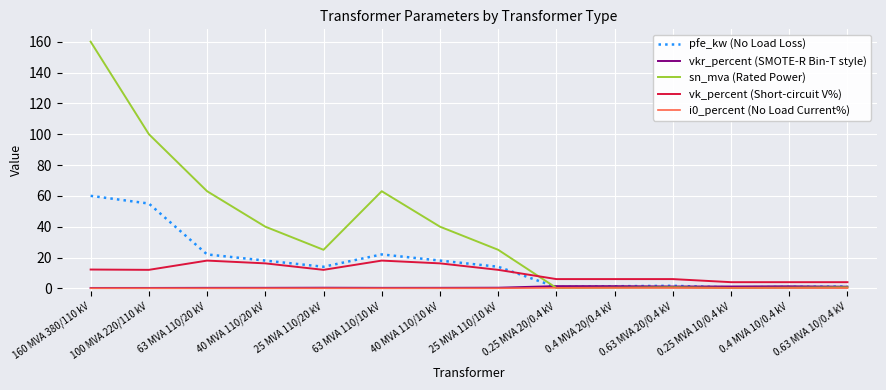

Which series changed the most between 40 MVA 110/20 kV and 0.63 MVA 10/0.4 kV?

sn_mva (Rated Power)